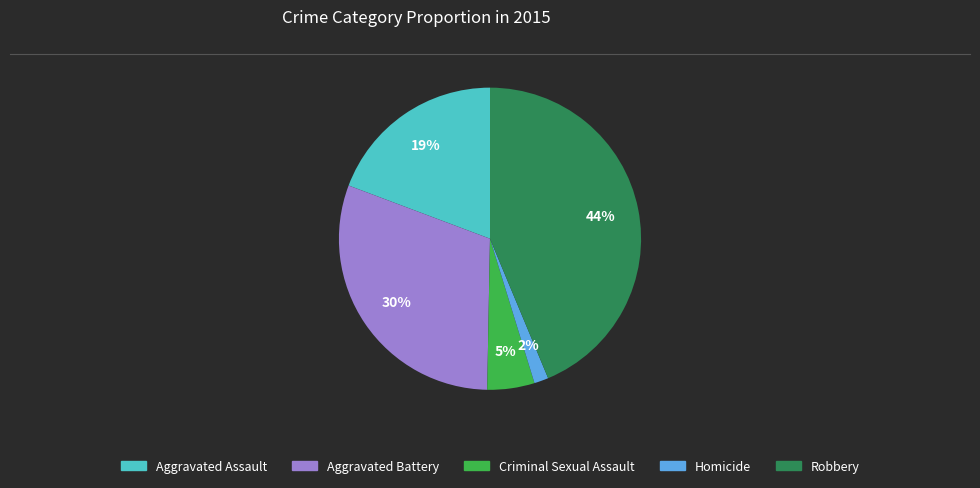

Rank the categories by value from highest to lowest.

Robbery, Aggravated Battery, Aggravated Assault, Criminal Sexual Assault, Homicide